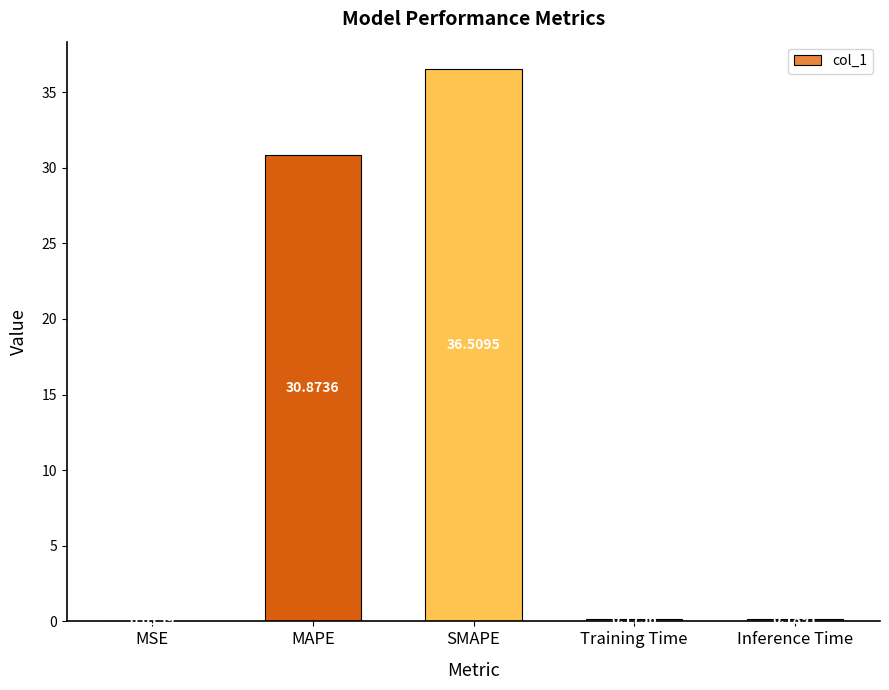

Are the bars grouped side by side (vs. stacked)?

No